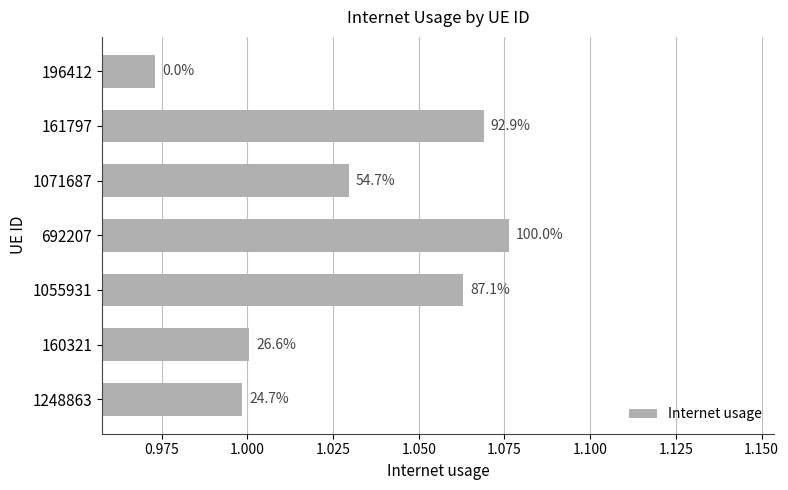

Are the bars horizontal?

Yes